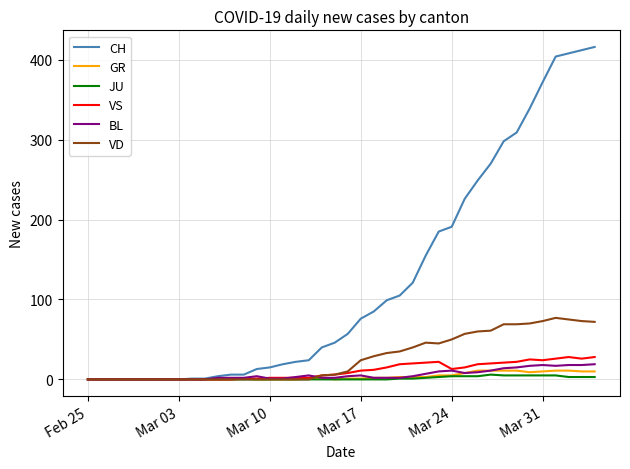

What is the average value of the GR series?

4